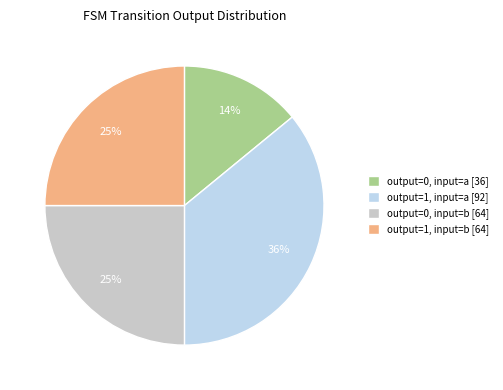

Is the sum of output=0, input=b [64] and output=1, input=a [92] greater than half?

Yes